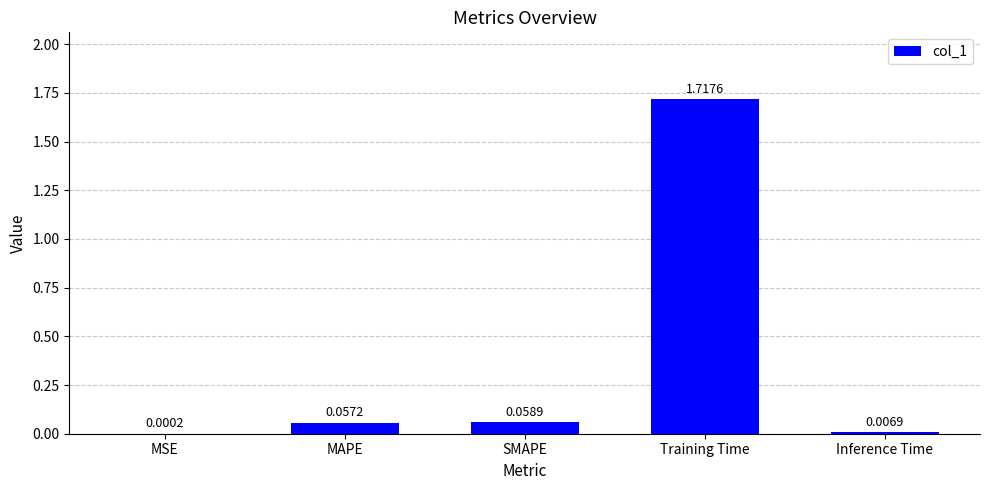

Where is the data nearest to the value 0?

MSE